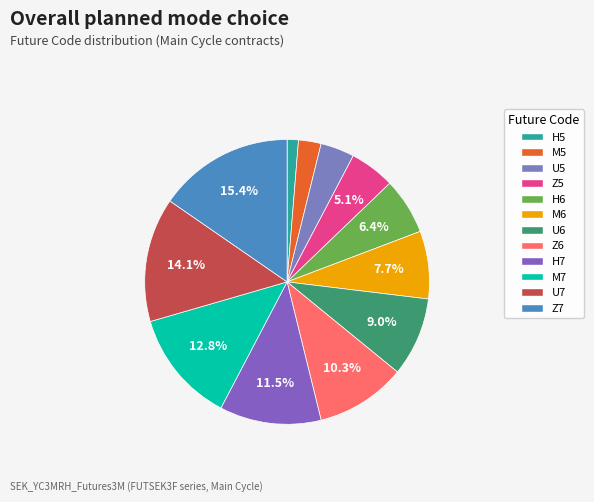

What percentage is the M7 slice, to the nearest percent?

13%